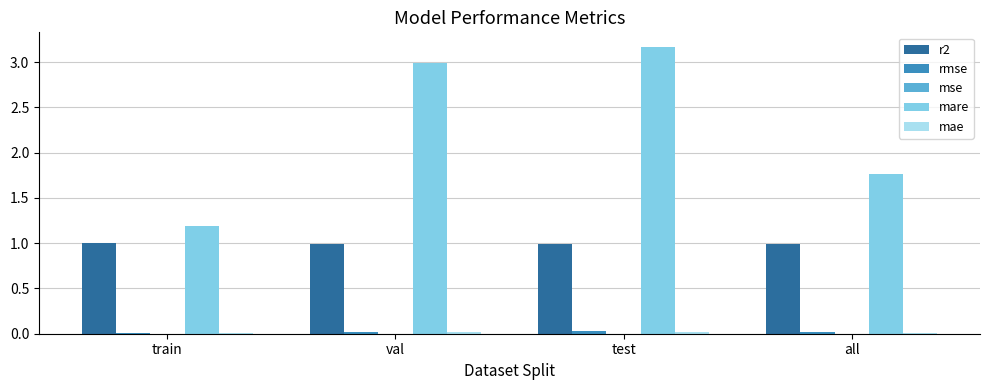

Which category has the highest value in the mare series?

test